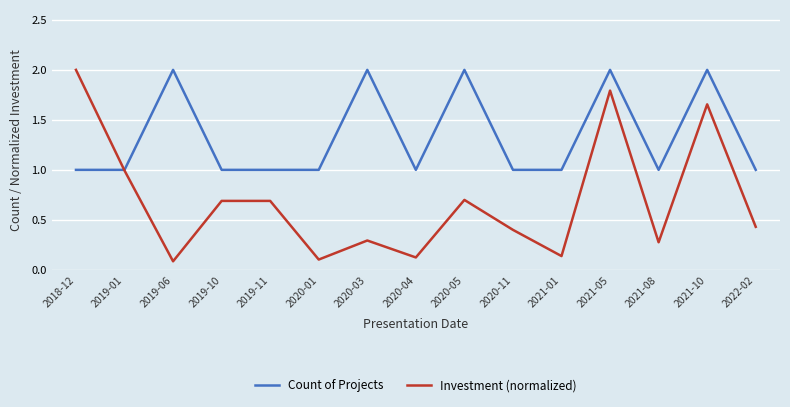

Between 2021-01 and 2022-02, which series saw the biggest shift?

Investment (normalized)